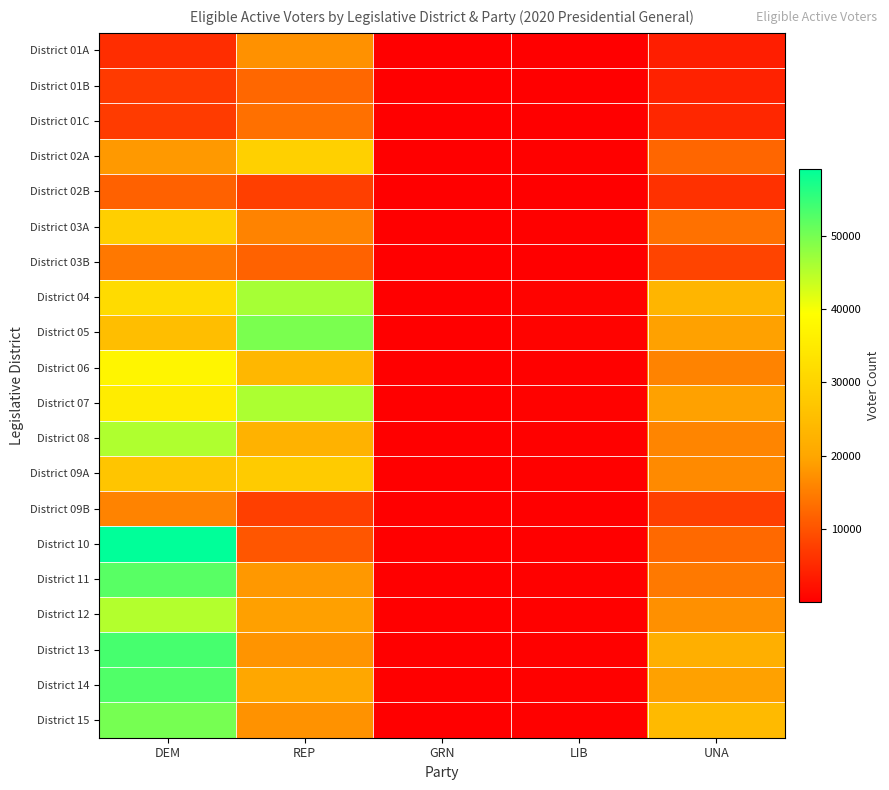

List the series in order of their peak value, highest first.

District 10, District 13, District 14, District 11, District 15, District 05, District 04, District 07, District 08, District 12, District 06, District 02A, District 03A, District 09A, District 01A, District 09B, District 03B, District 01C, District 01B, District 02B